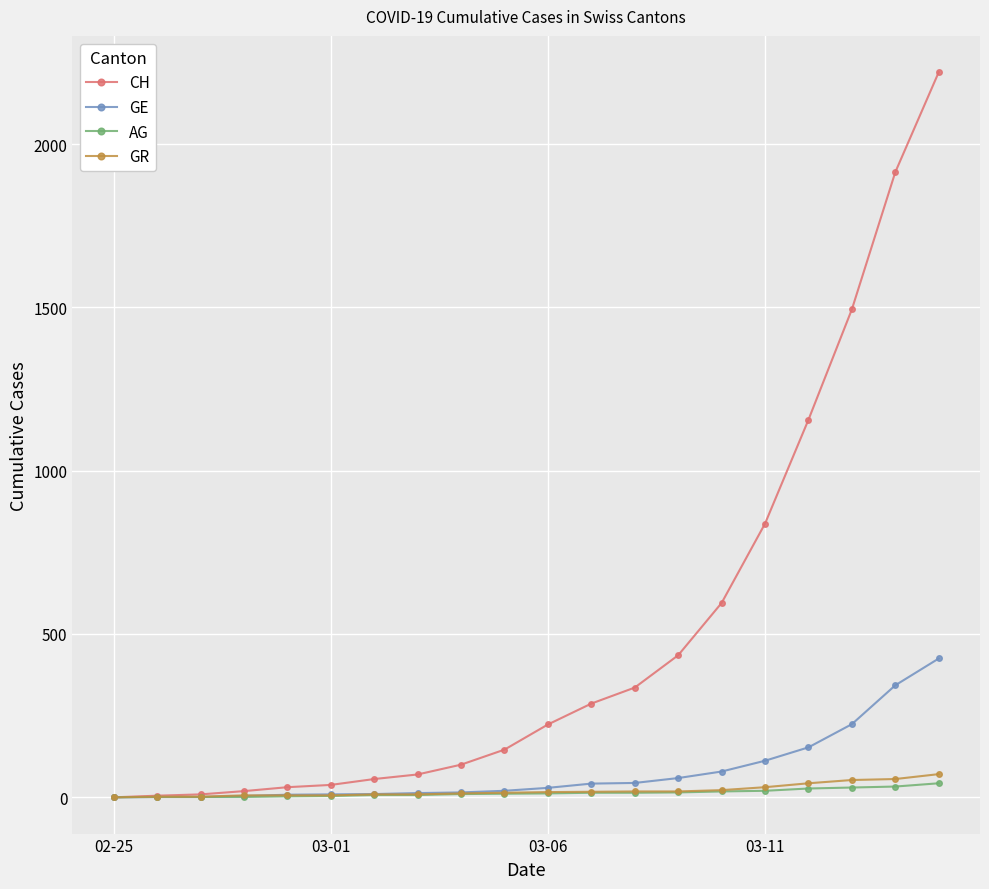

Which series has the widest spread of values?

CH